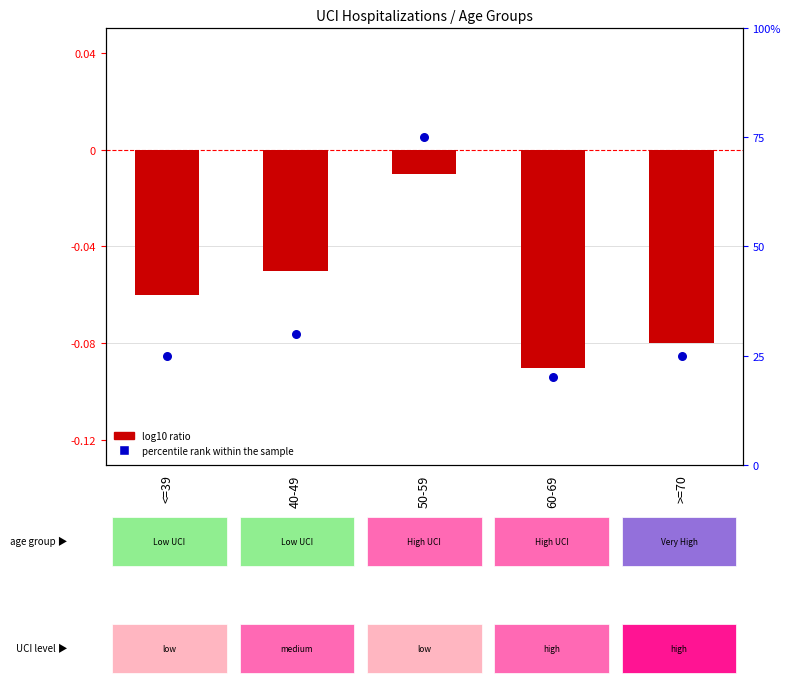

What is the total value across all series at <=39?

24.9